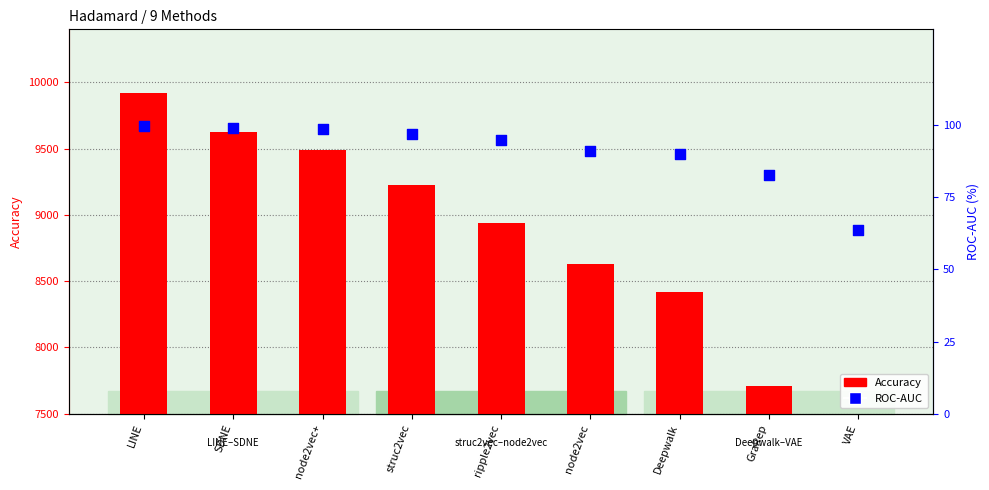

Between node2vec+ and struc2vec, which is larger?

node2vec+